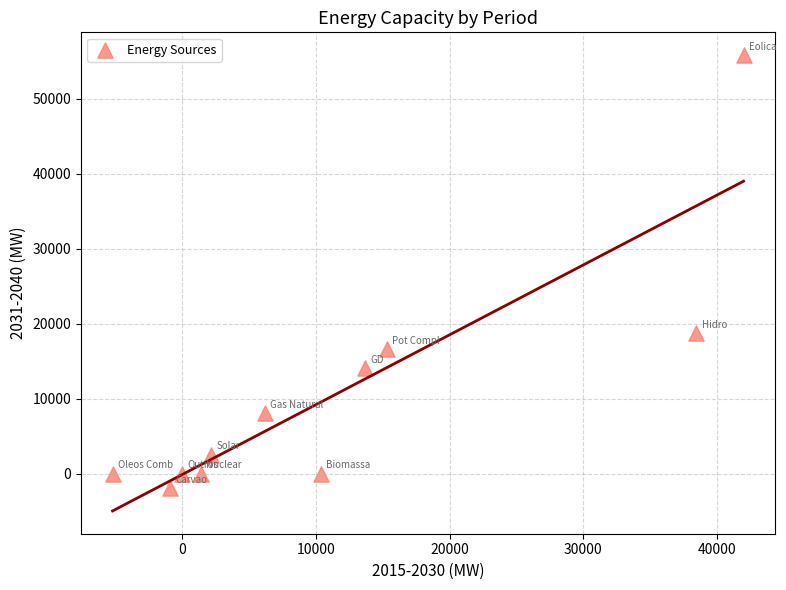

What is the average Y value?

10349